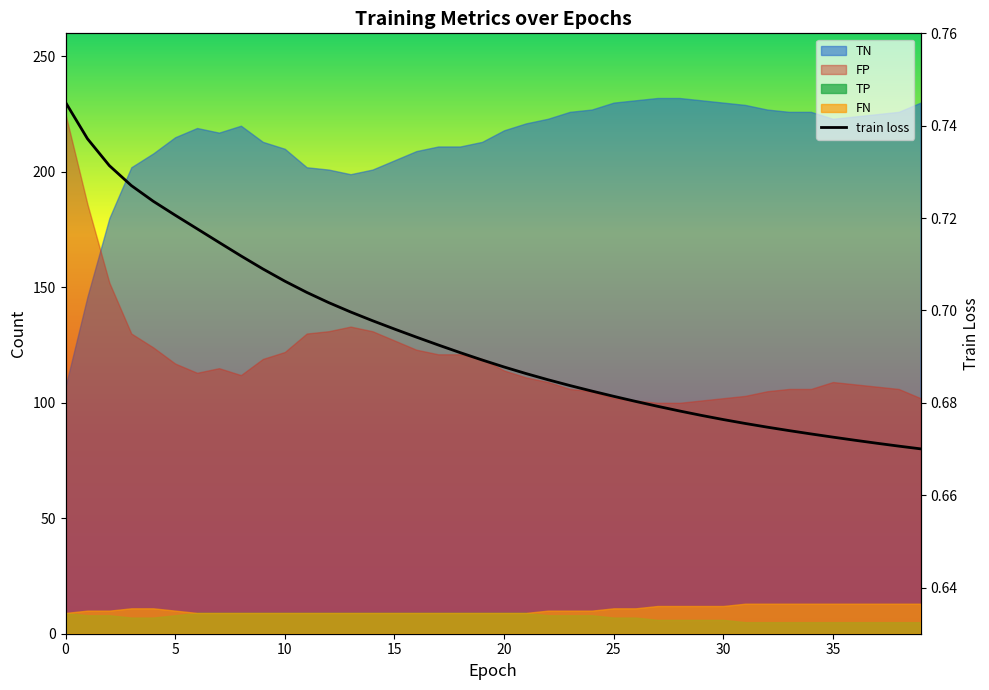

What is the label of the 23rd point from the right?

17